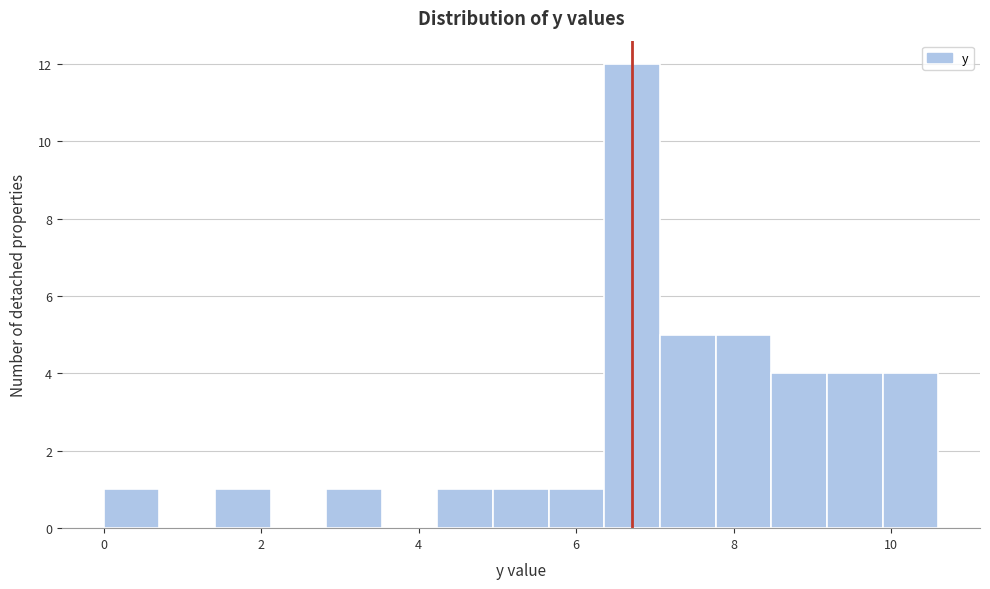

Around what value on the x-axis is the tallest bar? Give the approximate position of its centre, as read against the axis.

6.8